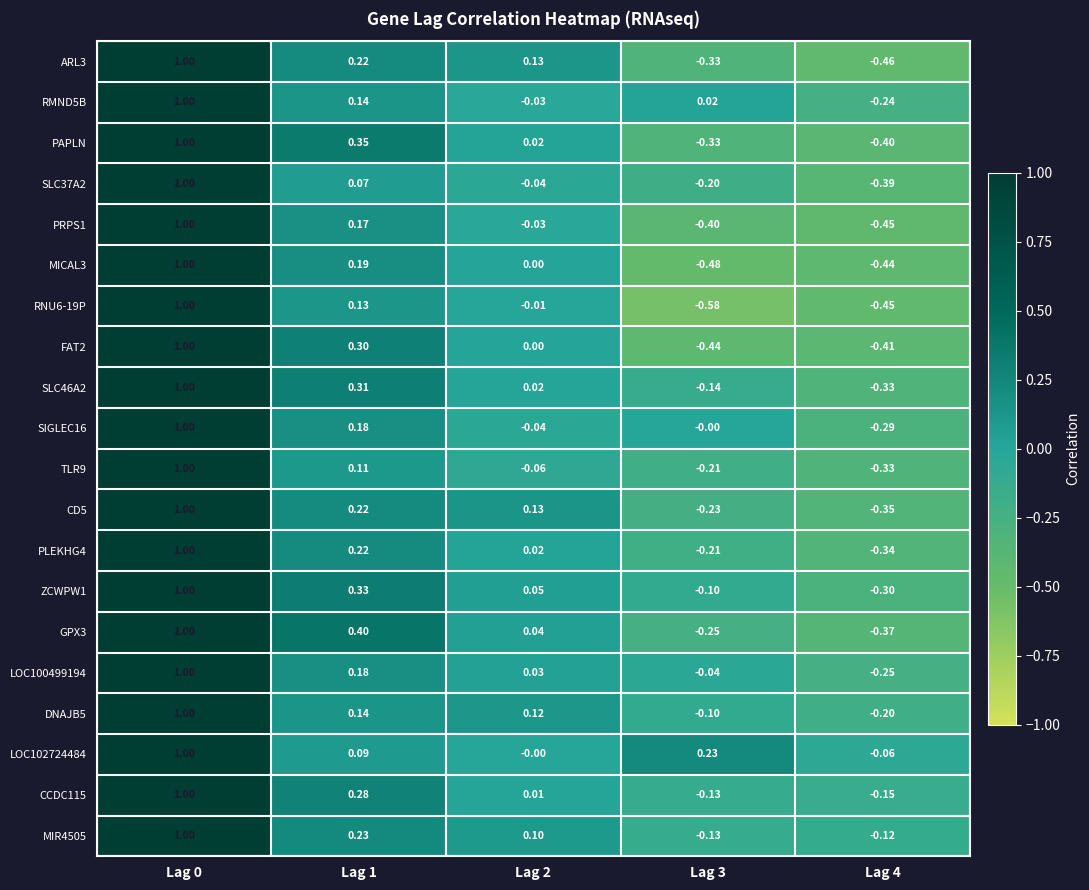

How many series are shown in this chart?

20